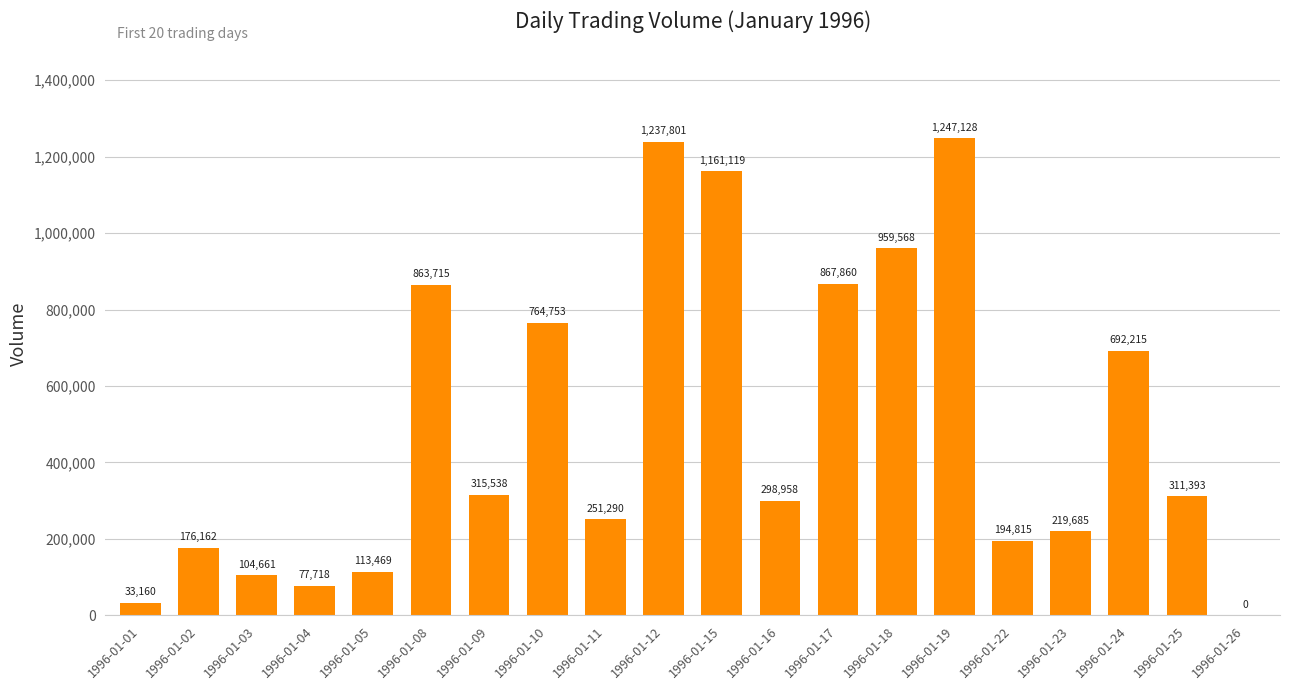

Count the number of data series in this chart.

1